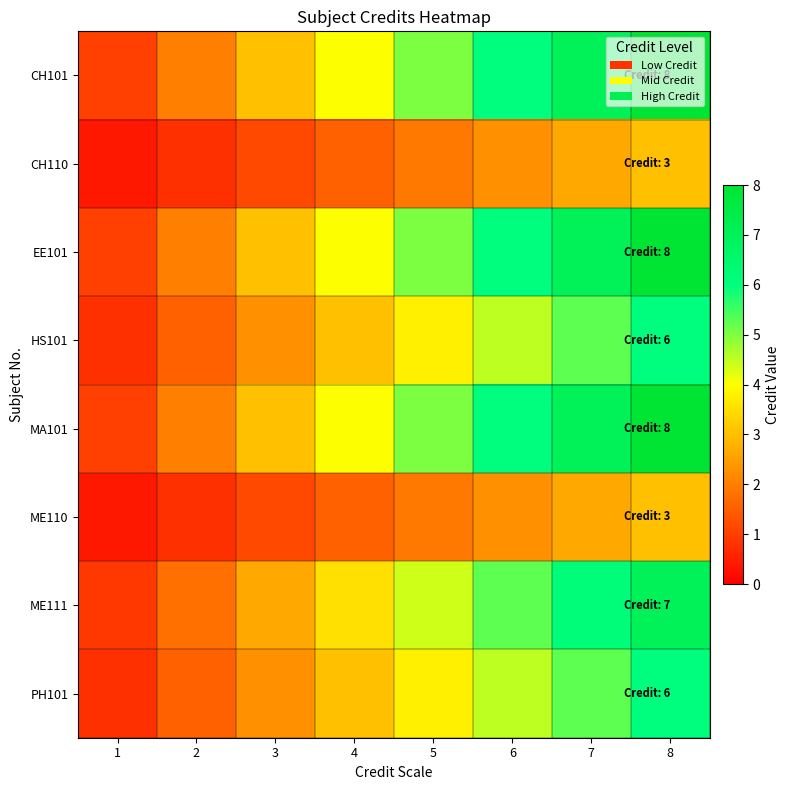

What is the total value across all series at 4?

24.5